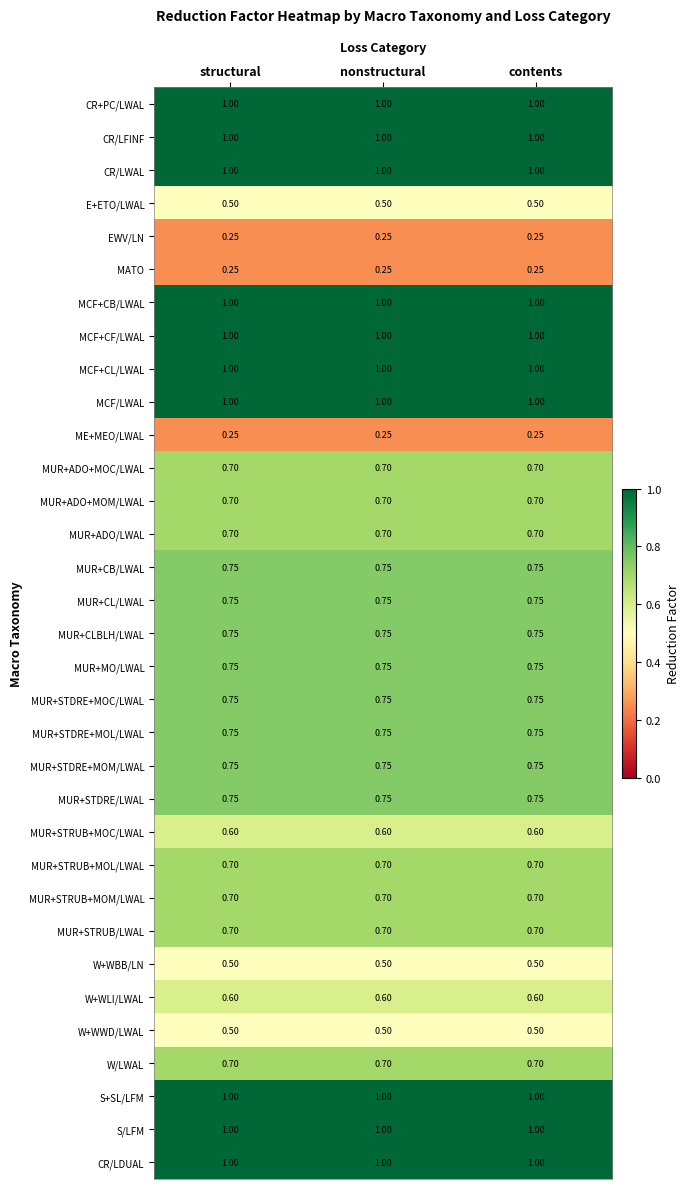

How many categories are shown in the chart?

3